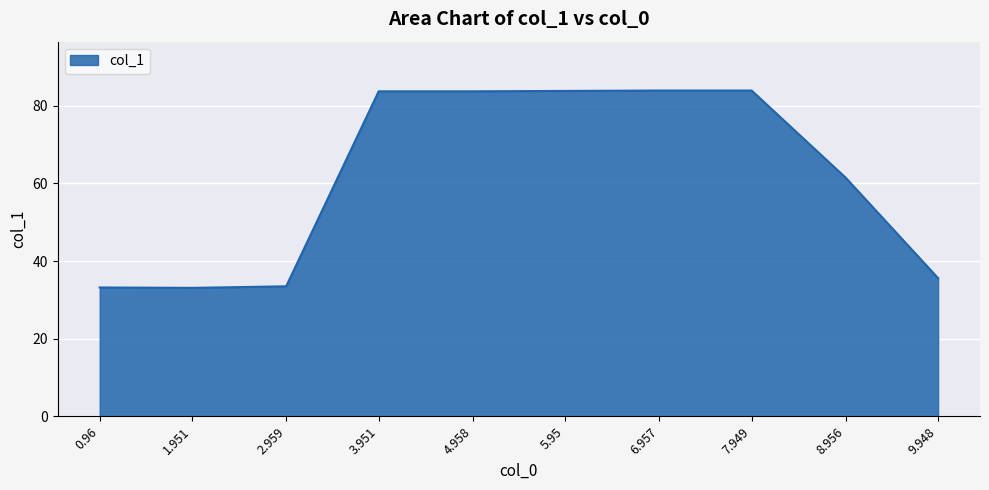

What is the sum of all values?

615.9